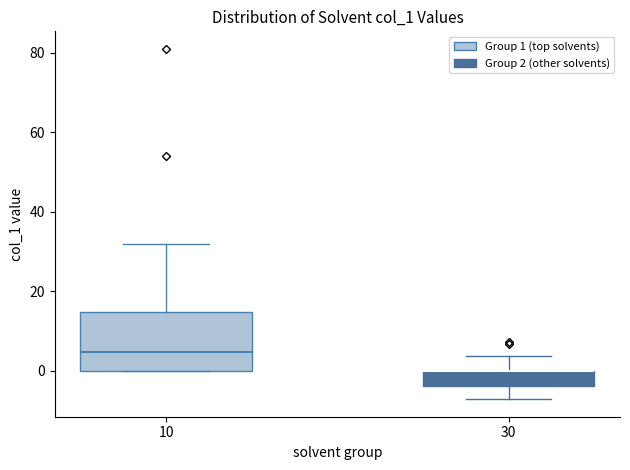

Reading left to right, transcribe this box plot: for each box, give where its median line is, the range the box spans, and where its two whiskers end, as read against the y-axis. The values are not printed on the chart, so give them approximately, as read against the axis.

10: median 4, box 0 to 14, whiskers 0 to 32
30: median 0 (drawn on the box's upper edge), box -4 to 0, whiskers -8 to 4